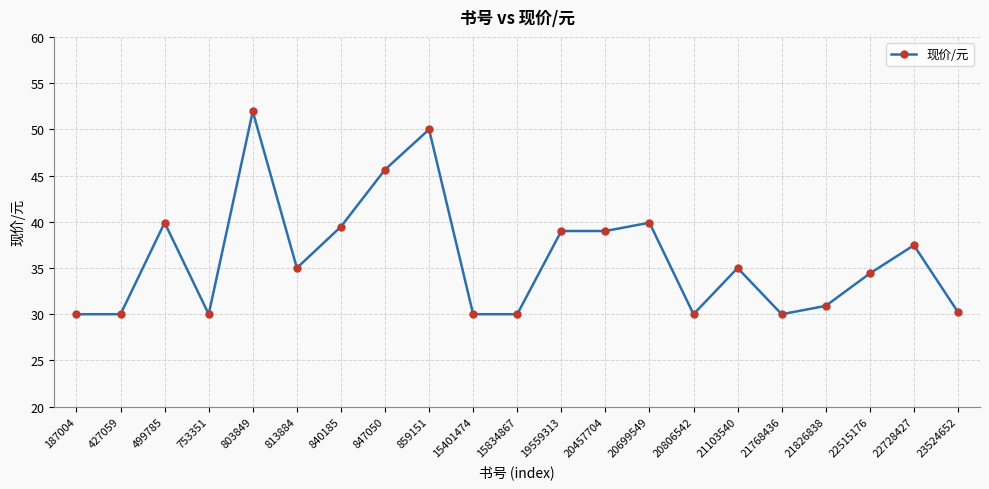

What is the difference between the maximum and second lowest values?

21.9